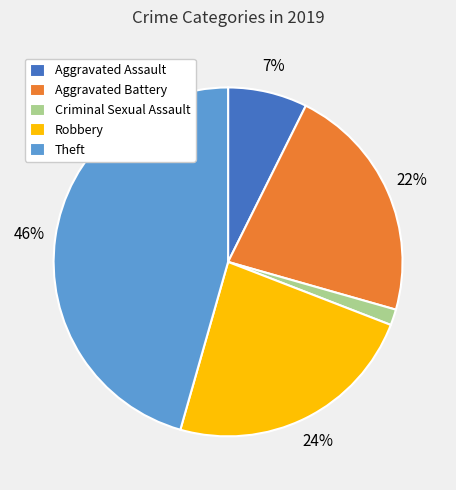

Combined, do Theft and Criminal Sexual Assault account for over 50%?

No